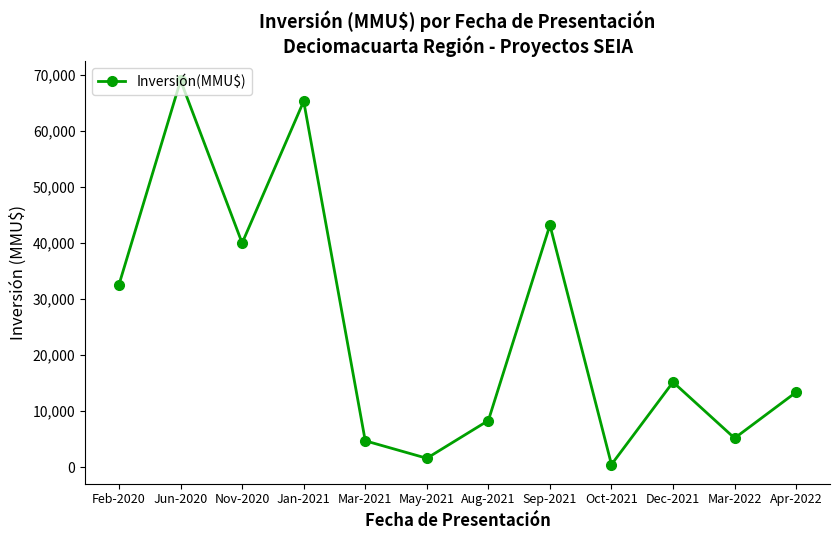

At which category does the data reach its first local valley?

Nov-2020